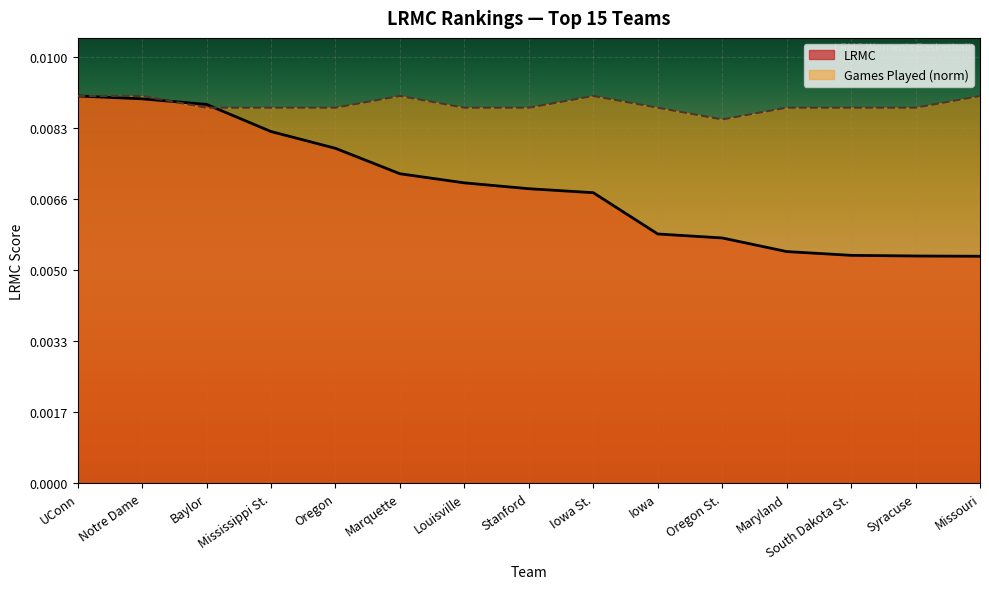

In ngames_norm, how many points are higher than both neighbors (excluding endpoints)?

2